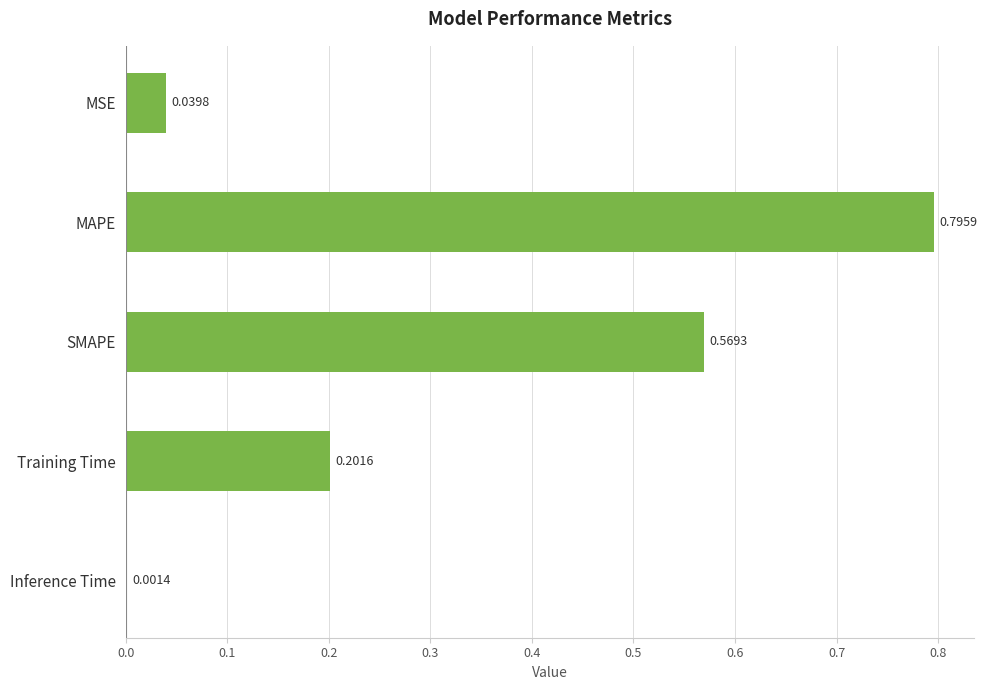

What is the sum of the values at MAPE and SMAPE?

1.4